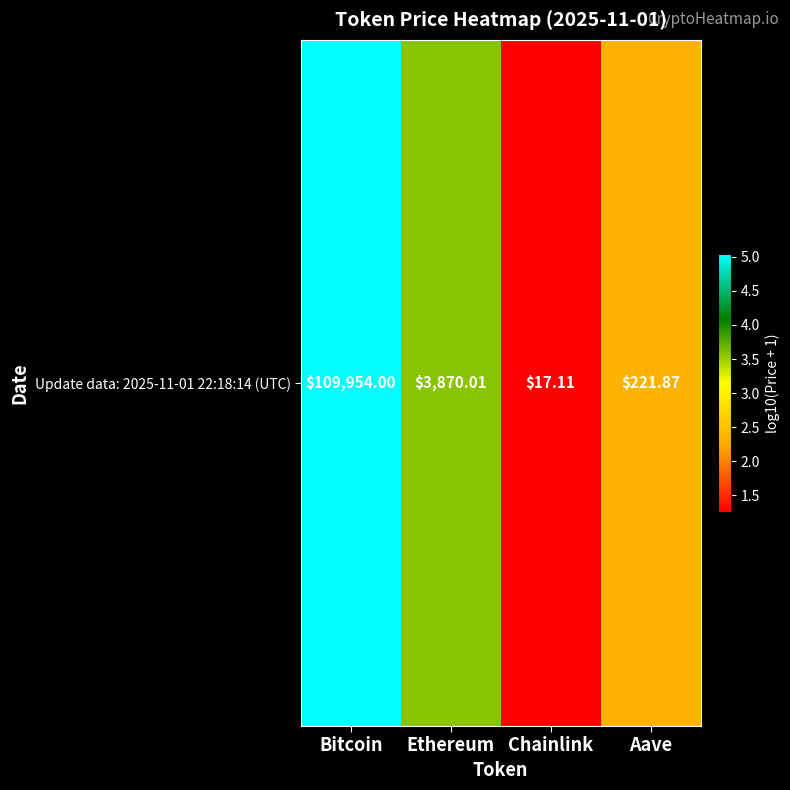

Read the value at Aave.

2.3